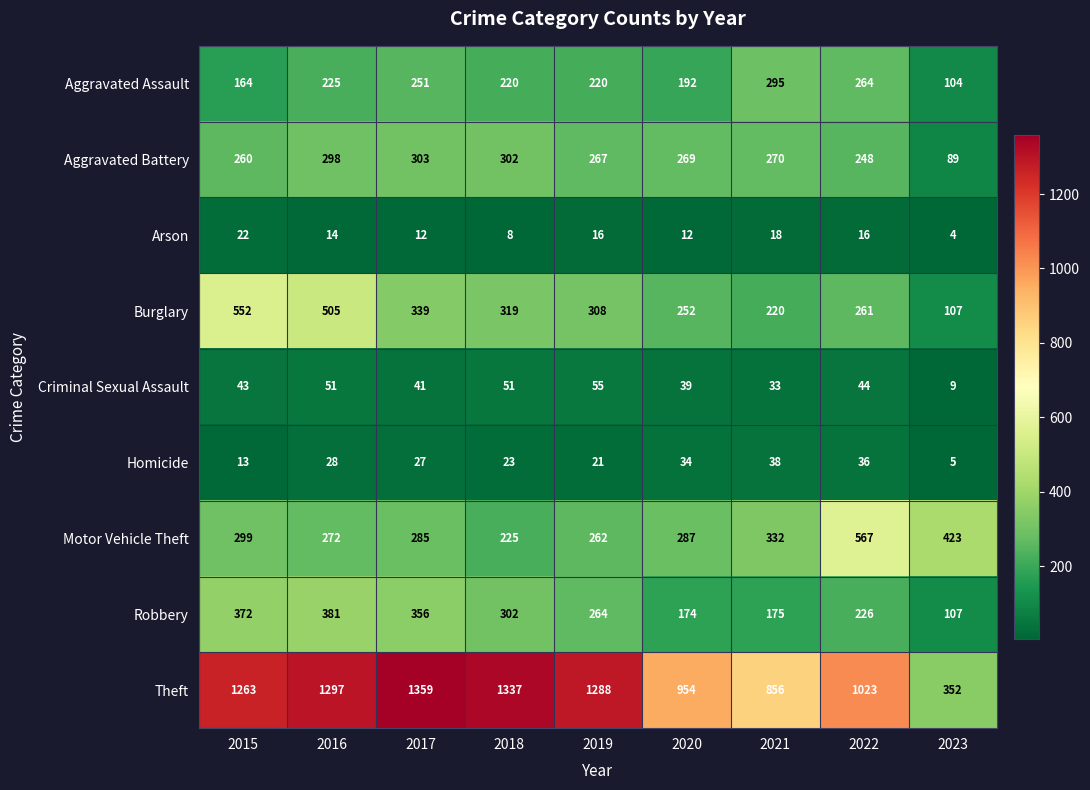

The value of Motor Vehicle Theft at 2022 is 567. True or false?

True